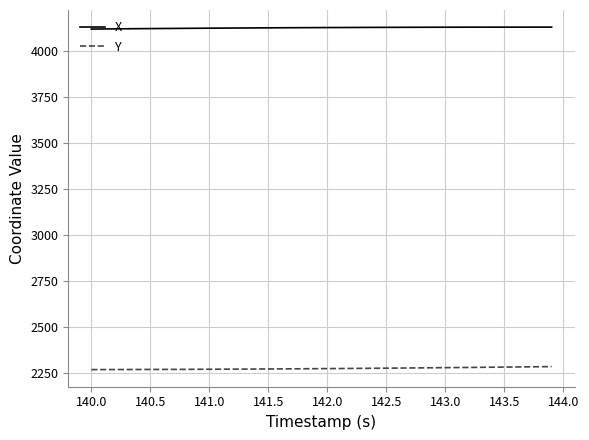

Rank the series by their maximum value, from lowest to highest.

Y, X